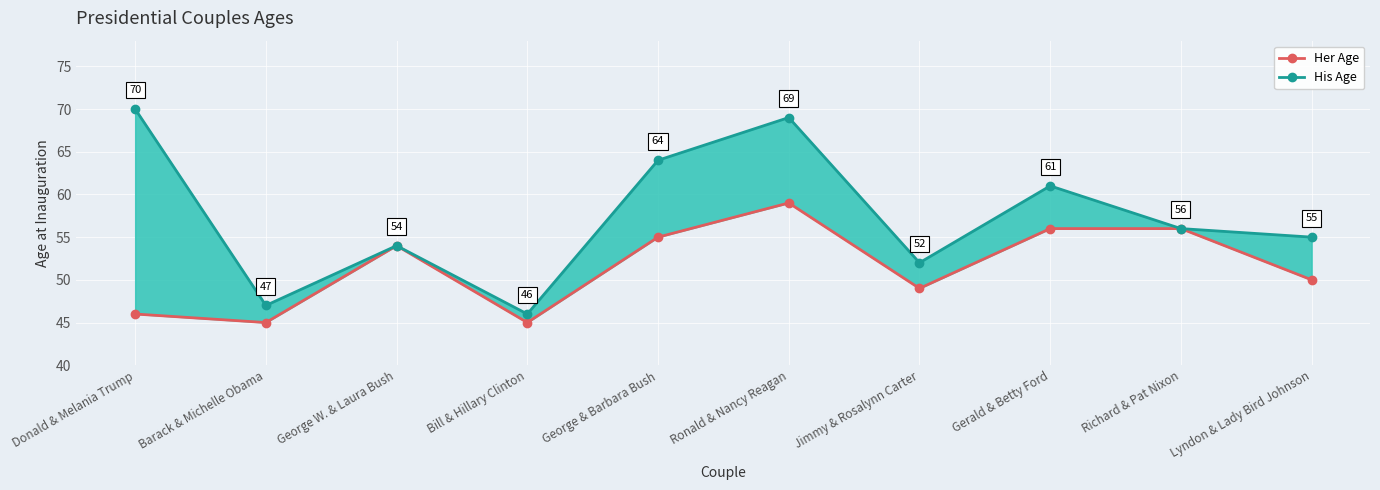

Where is the first local maximum for Her Age?

George W. & Laura Bush